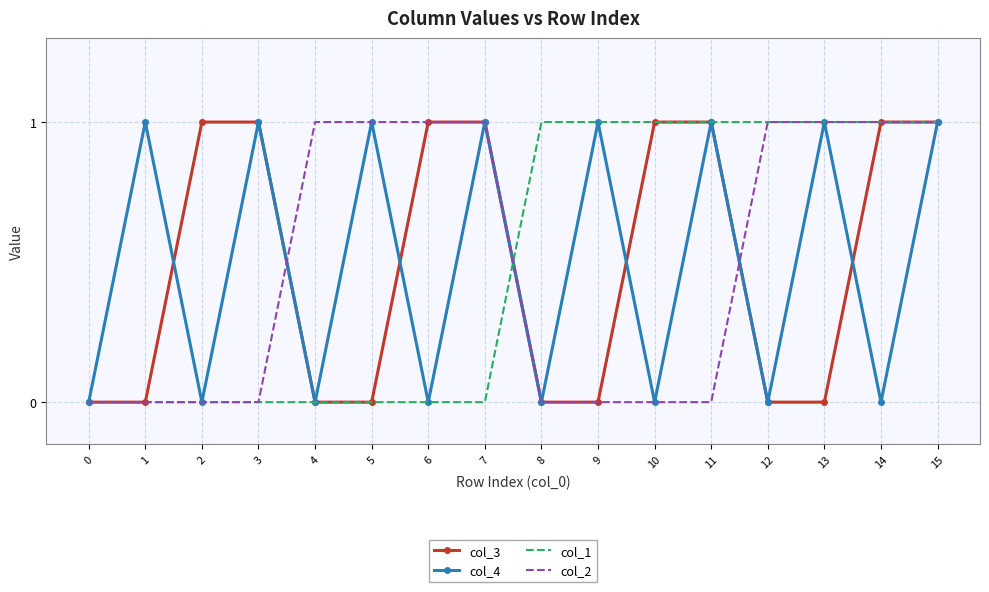

True or false: col_4 has a value of 1 at 5.

True